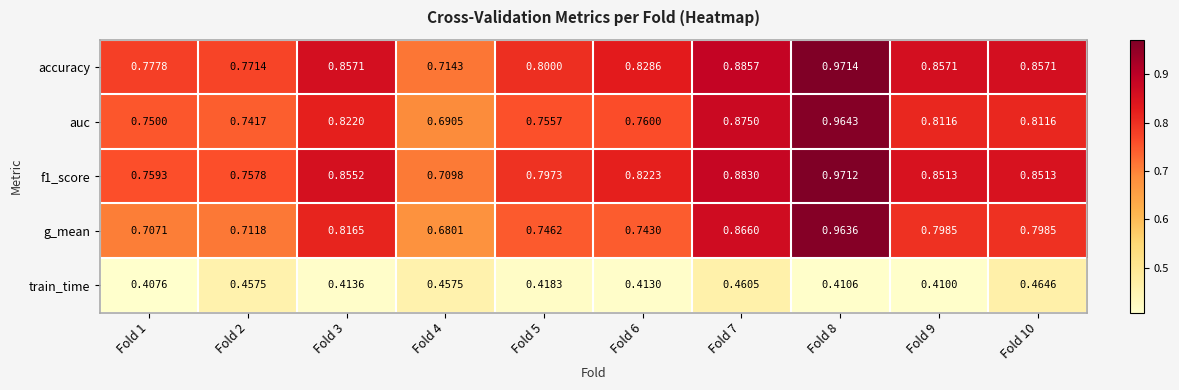

How many data points does each series have?

10